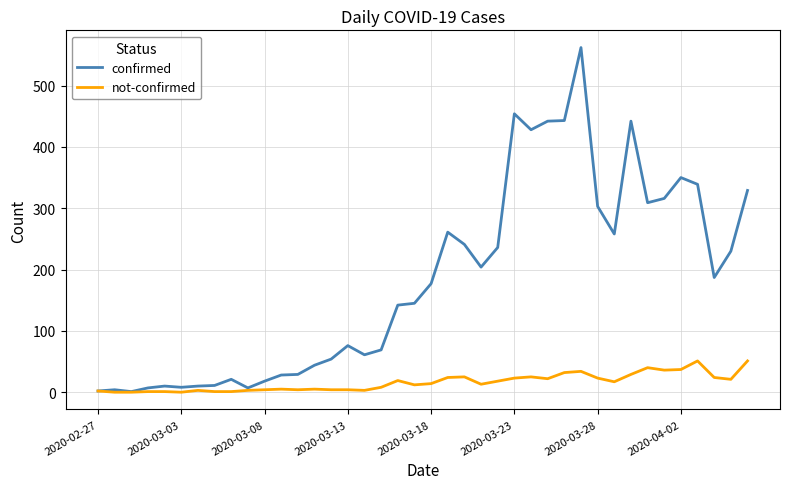

What is the greatest value displayed?

562